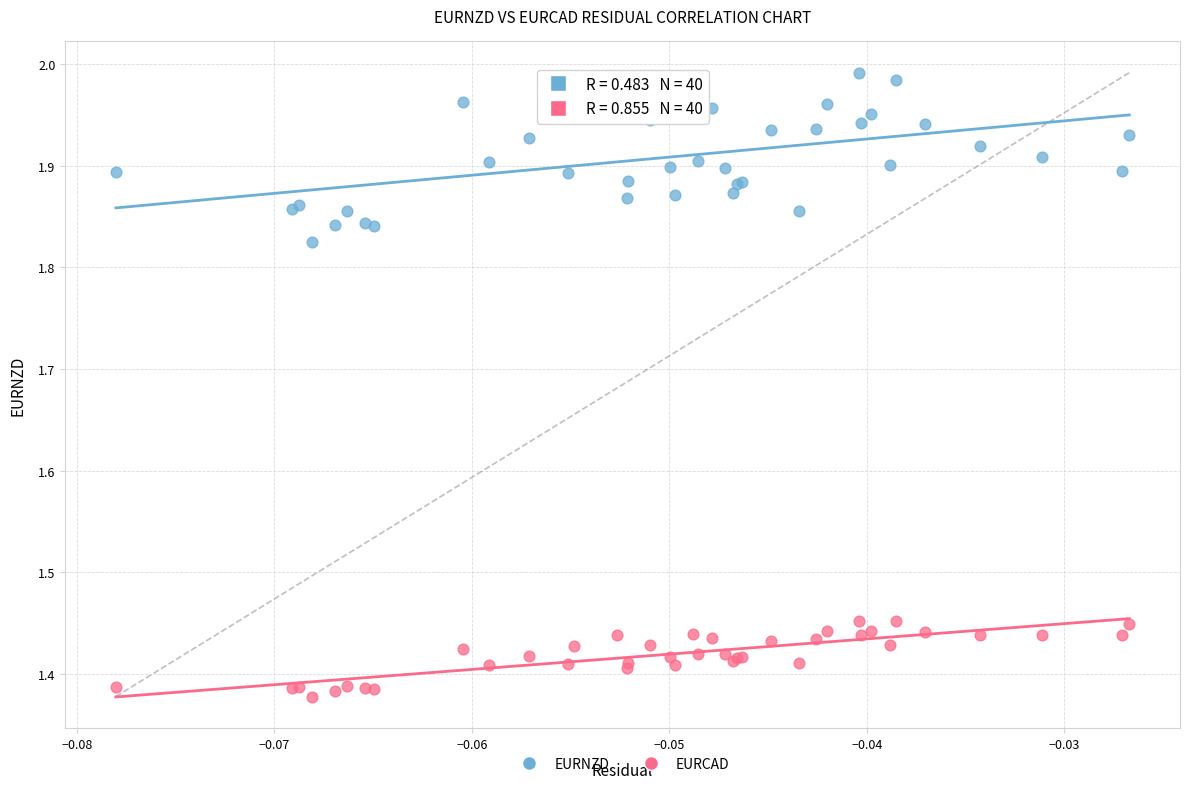

What are all the series names shown in the legend?

EURNZD, EURCAD